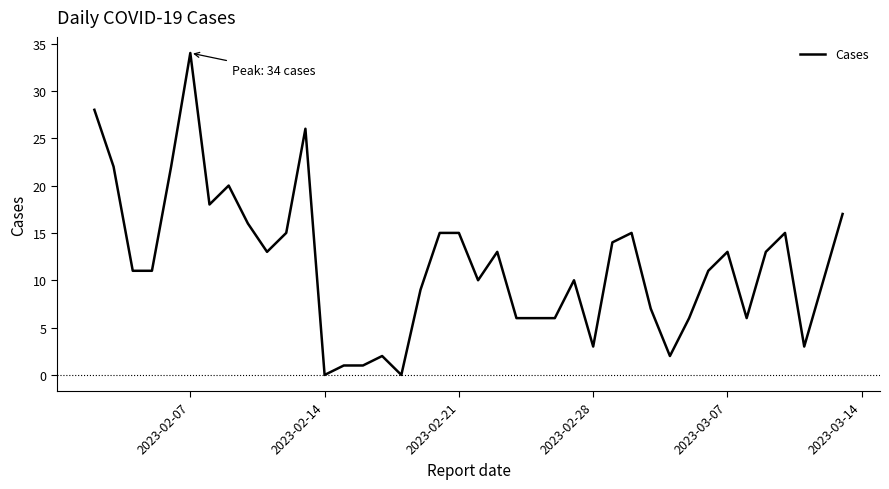

How many lines are shown in the chart?

1